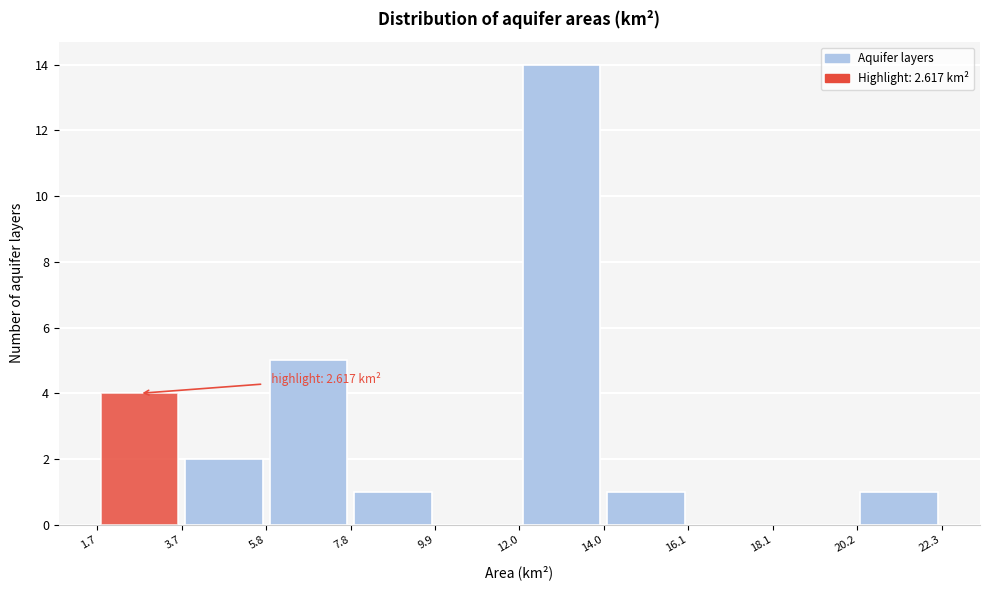

Over which range of the x-axis is the bar tallest?

12.0 to 14.0